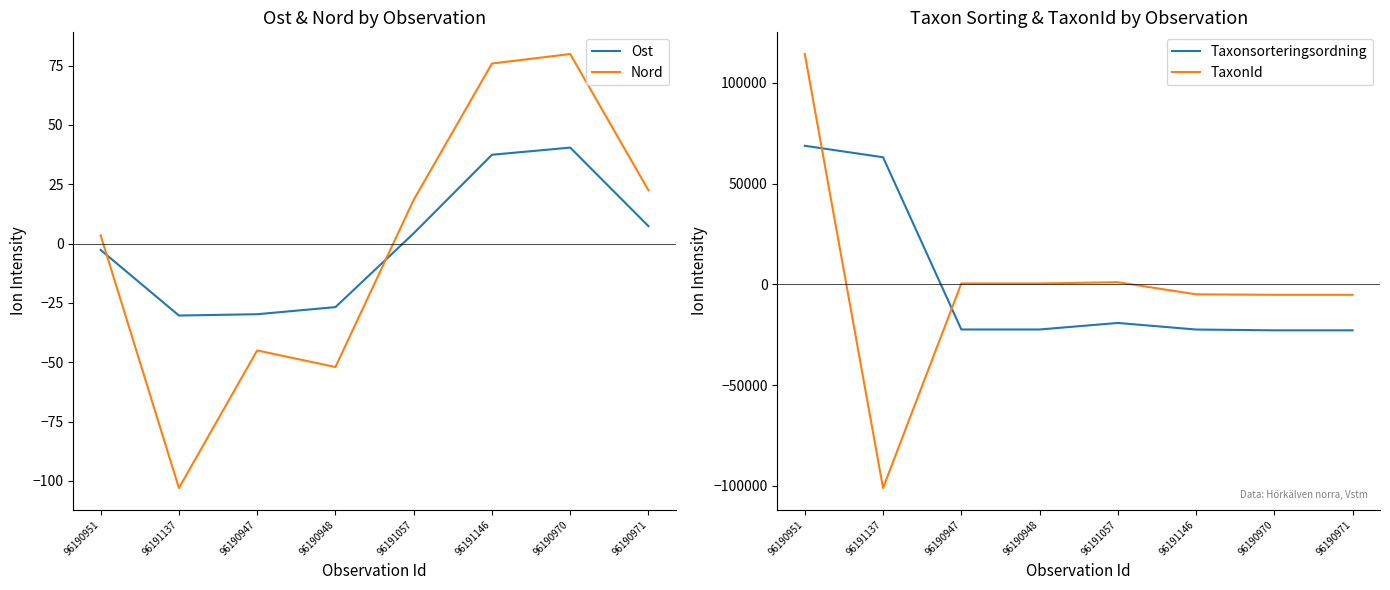

Does the chart have visible grid lines?

No